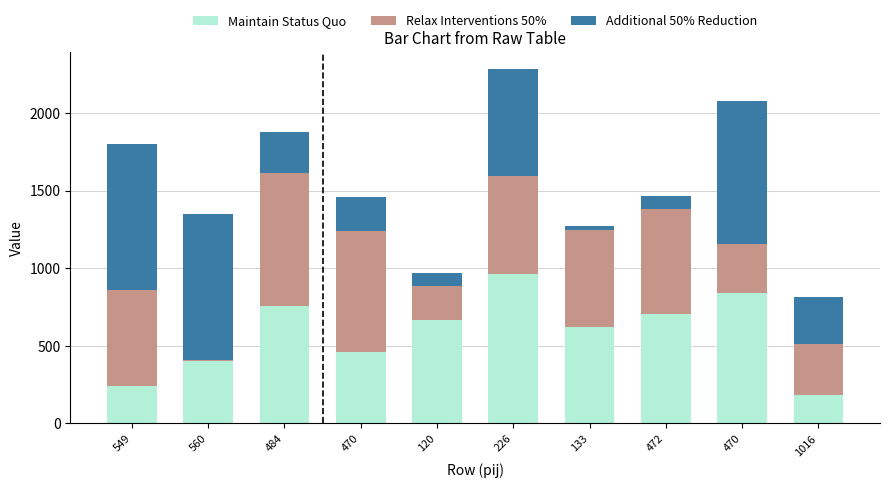

What is the sum of all Relax Interventions 50% values?

5071